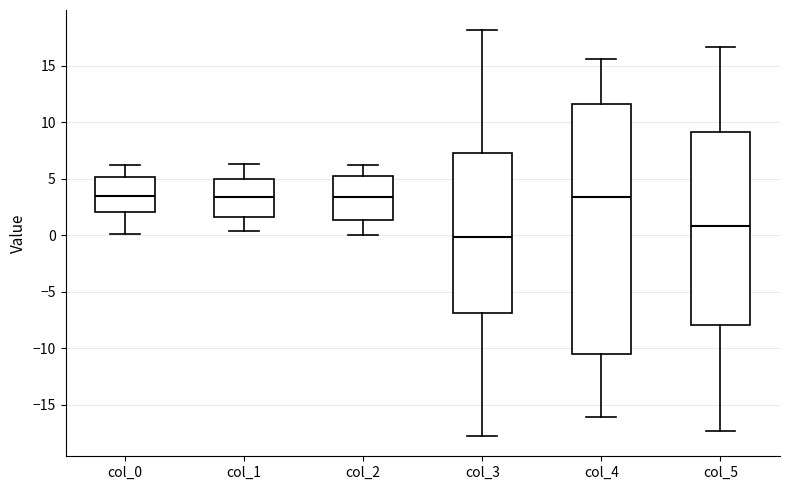

Reading left to right, transcribe this box plot: for each box, give where its median line is, the range the box spans, and where its two whiskers end, as read against the y-axis. The values are not printed on the chart, so give them approximately, as read against the axis.

col_0: median 3.5, box 2.0 to 5.0, whiskers 0.0 to 6.0
col_1: median 3.5, box 1.5 to 5.0, whiskers 0.5 to 6.5
col_2: median 3.5, box 1.5 to 5.5, whiskers 0.0 to 6.0
col_3: median 0.0, box -7.0 to 7.5, whiskers -17.5 to 18.0
col_4: median 3.5, box -10.5 to 11.5, whiskers -16.0 to 15.5
col_5: median 1.0, box -8.0 to 9.0, whiskers -17.5 to 16.5